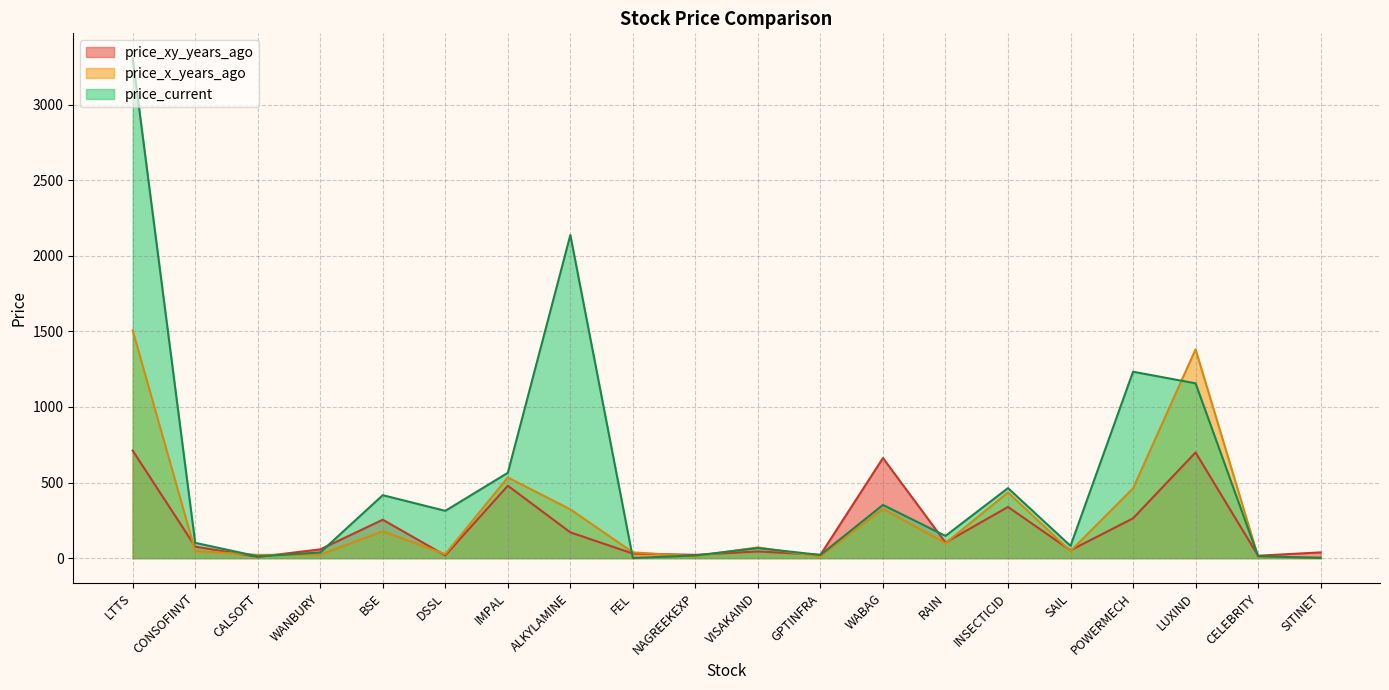

What is the total value across all series at CELEBRITY?

37.5